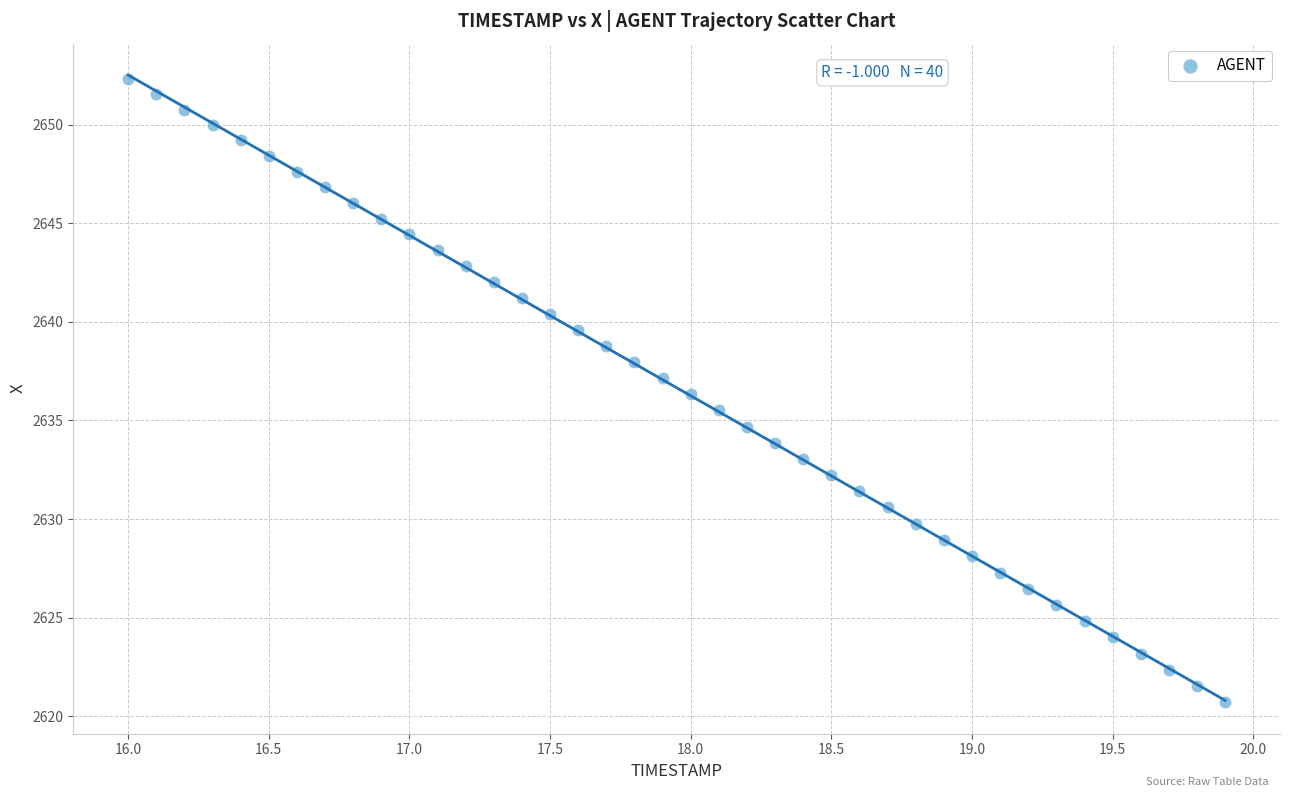

What is the range of X values (max minus min)?

3.9